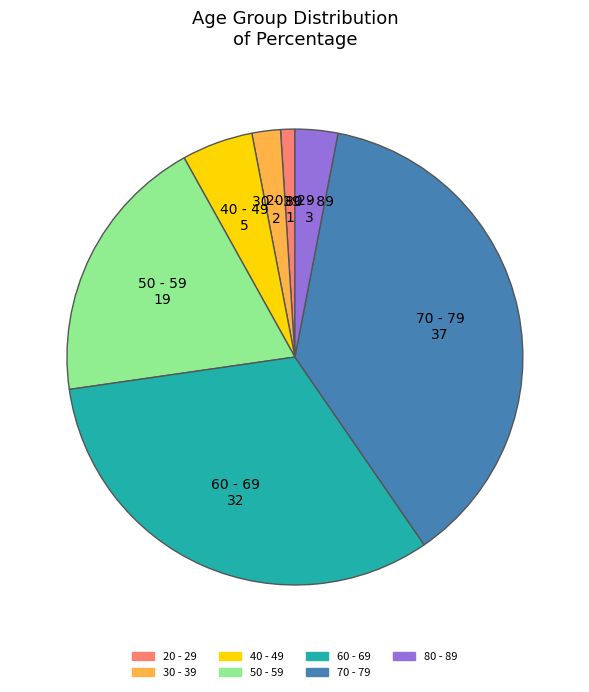

How many segments does this pie chart have?

7